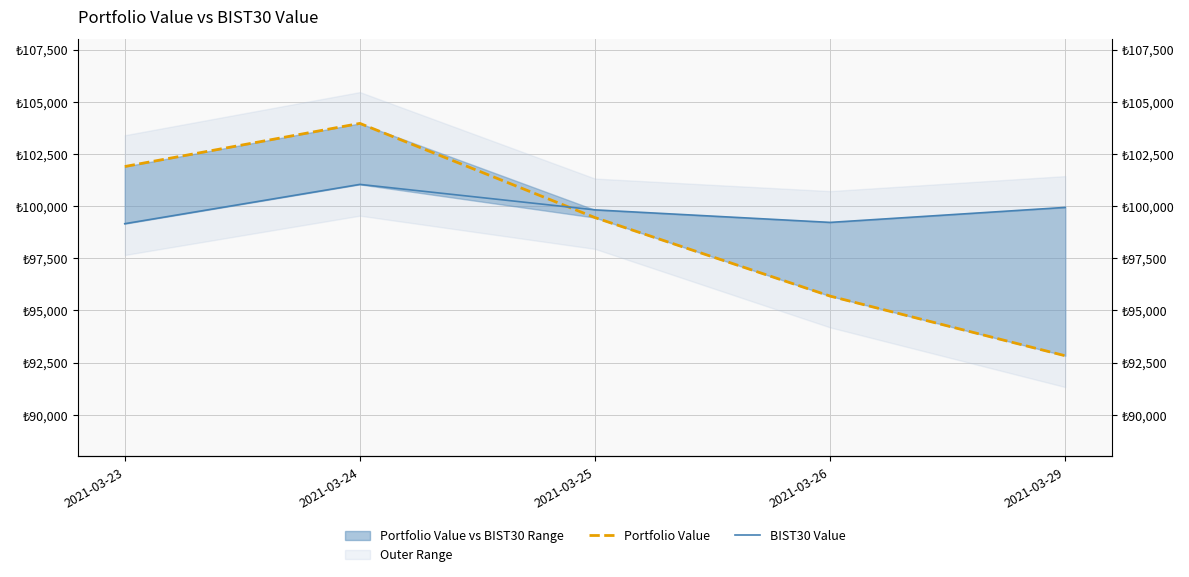

What is the sum of the Portfolio Value values at 2021-03-26 and 2021-03-24?

199649.2